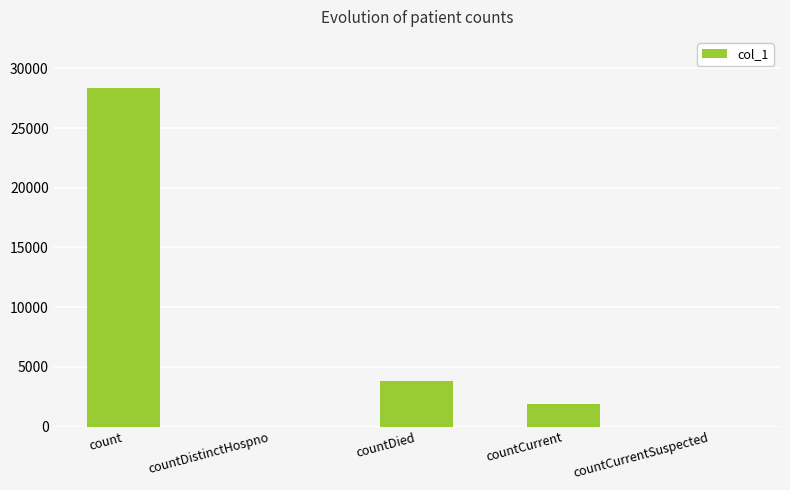

Reading left to right, list all the values displayed in this chart.

28375	0	3780	1896	0